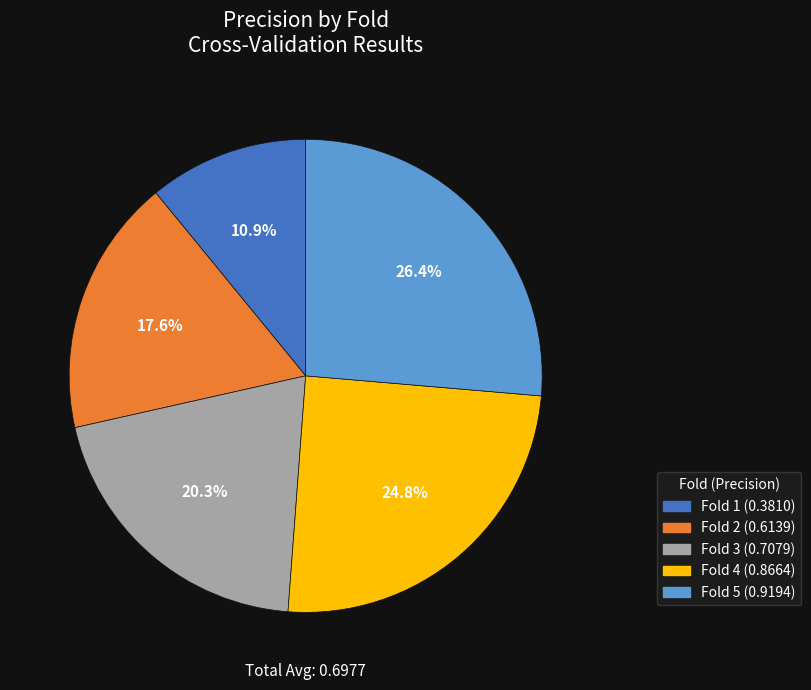

Is there a majority slice in this chart?

No